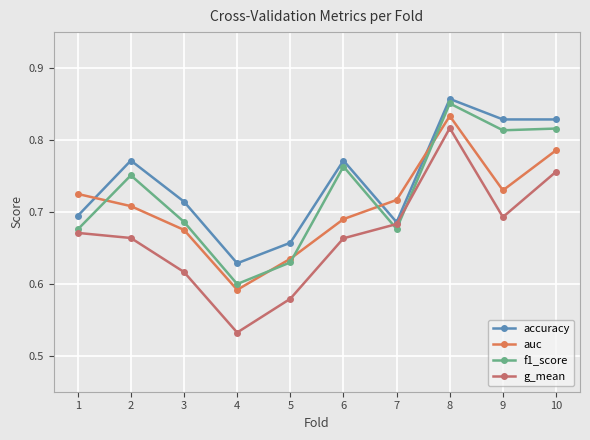

True or false: accuracy and f1_score cross at least once.

False